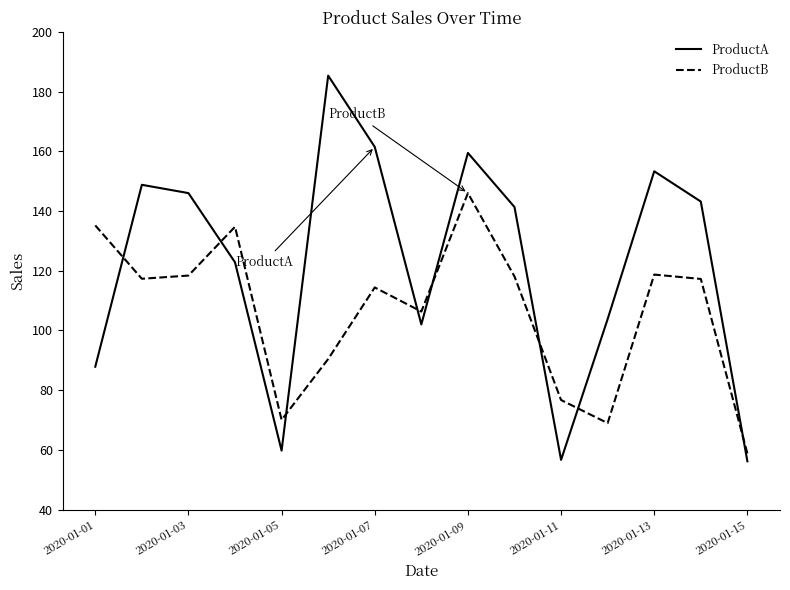

What is the difference between the maximum and minimum values in the ProductB series?

87.2